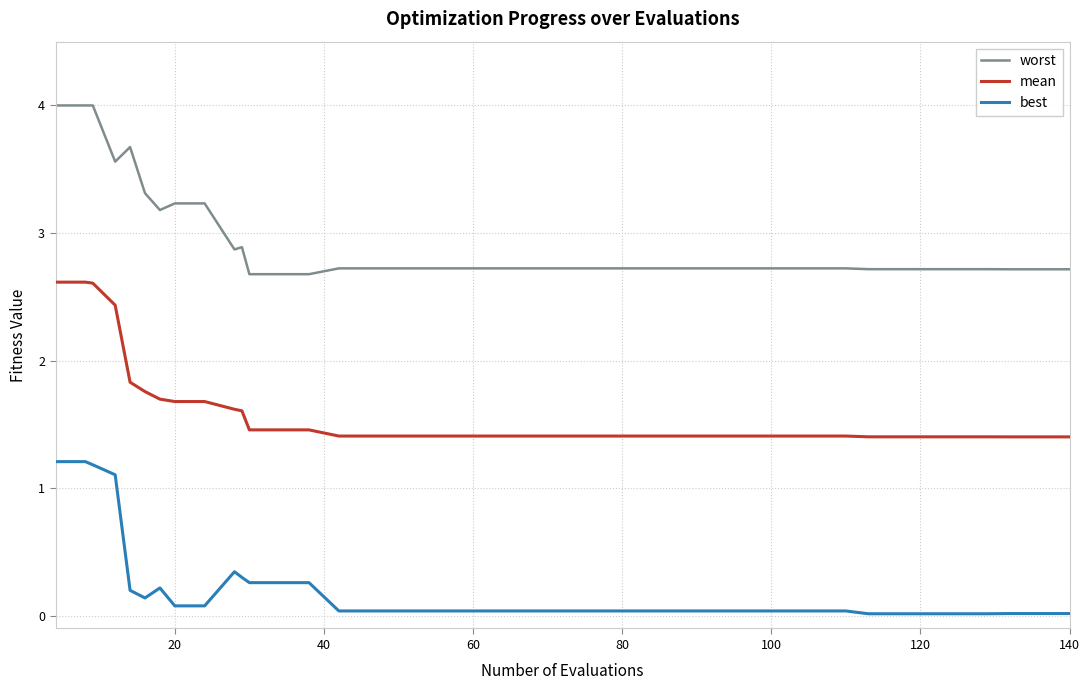

What is the average value of the mean series?

1.6